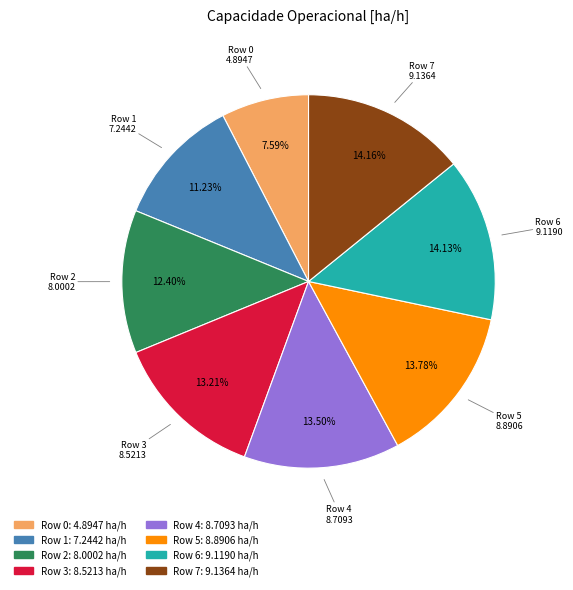

Which has a higher value, Row 0: 4.8947 ha/h or Row 5: 8.8906 ha/h?

Row 5: 8.8906 ha/h